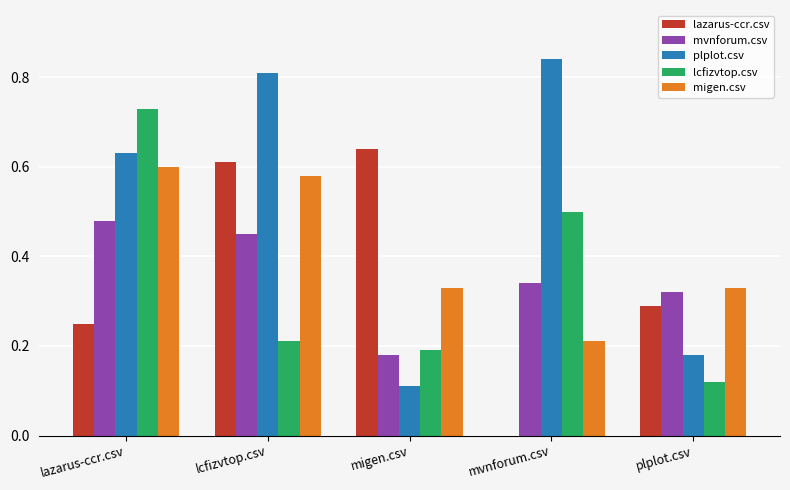

Which series changed the most between lazarus-ccr.csv and plplot.csv?

lcfizvtop.csv